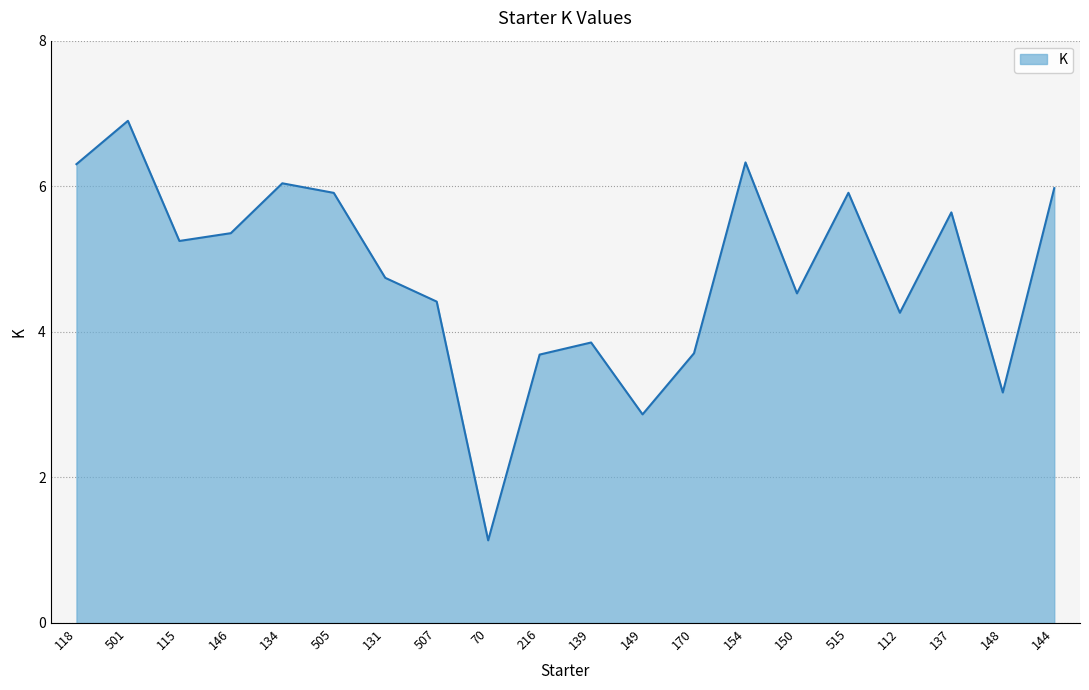

Where is the first local maximum?

501